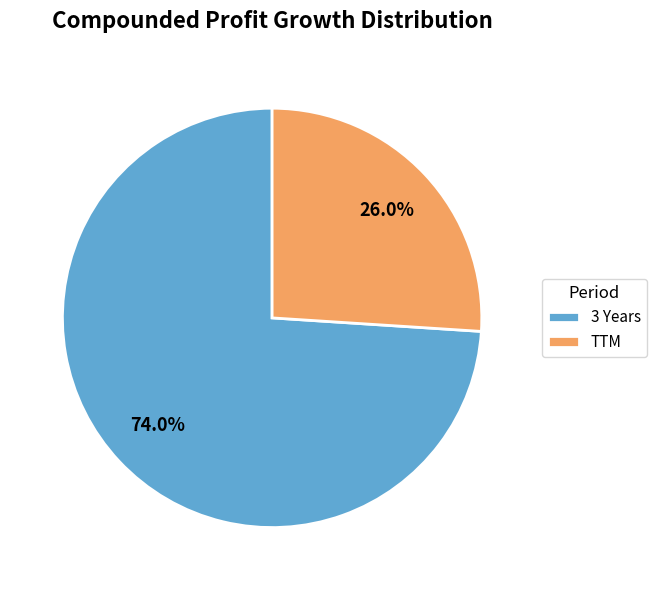

Combined, what portion of the pie is 3 Years and TTM?

100.0%